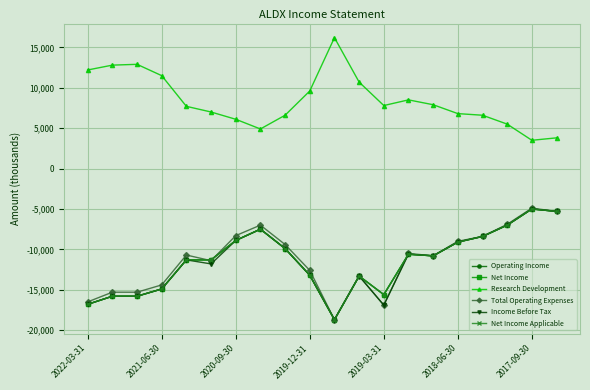

At which label does Net Income reach its minimum?

10